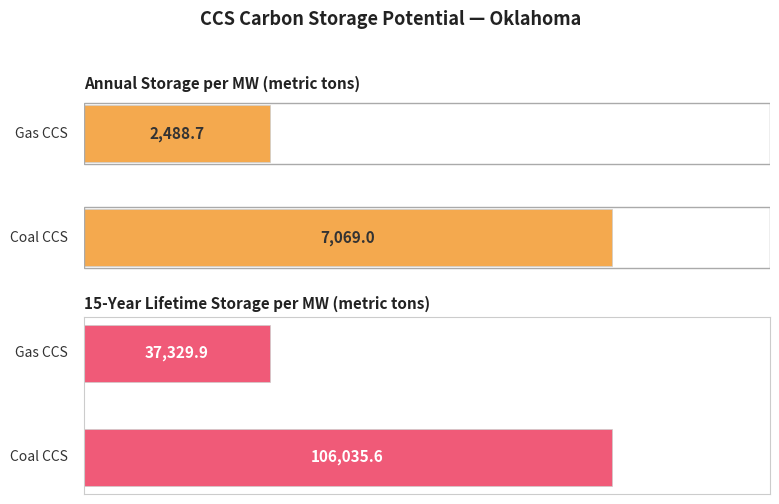

What is the greatest value displayed?

106035.6